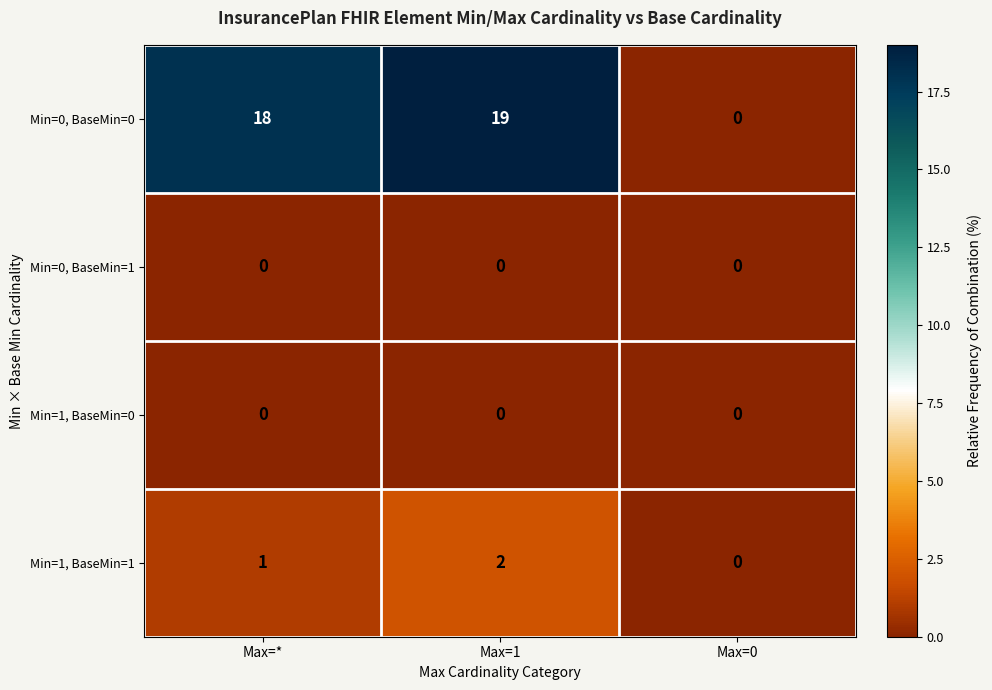

Which series has the largest total across all categories?

Min=0, BaseMin=0